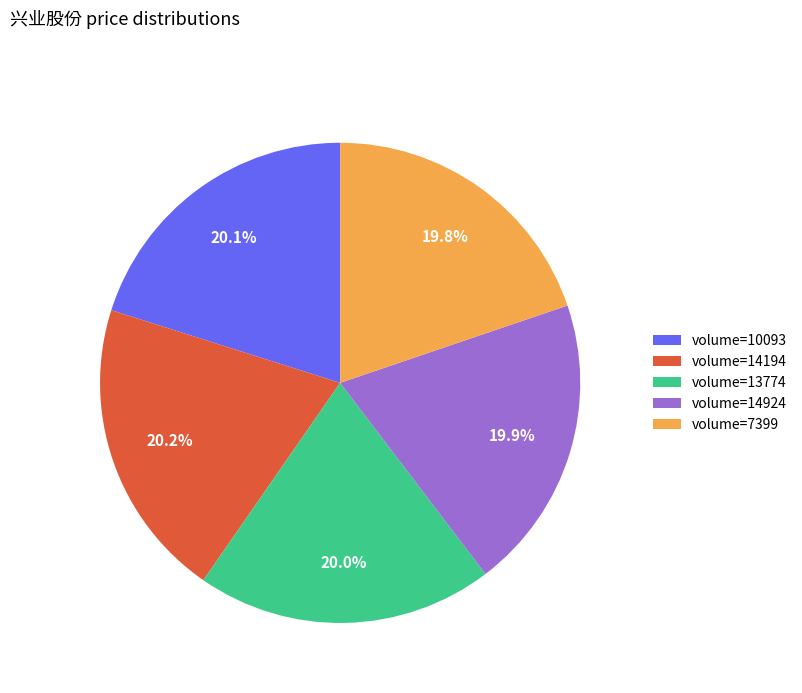

What is the ratio of the value at volume=13774 to the value at volume=14194?

1.0